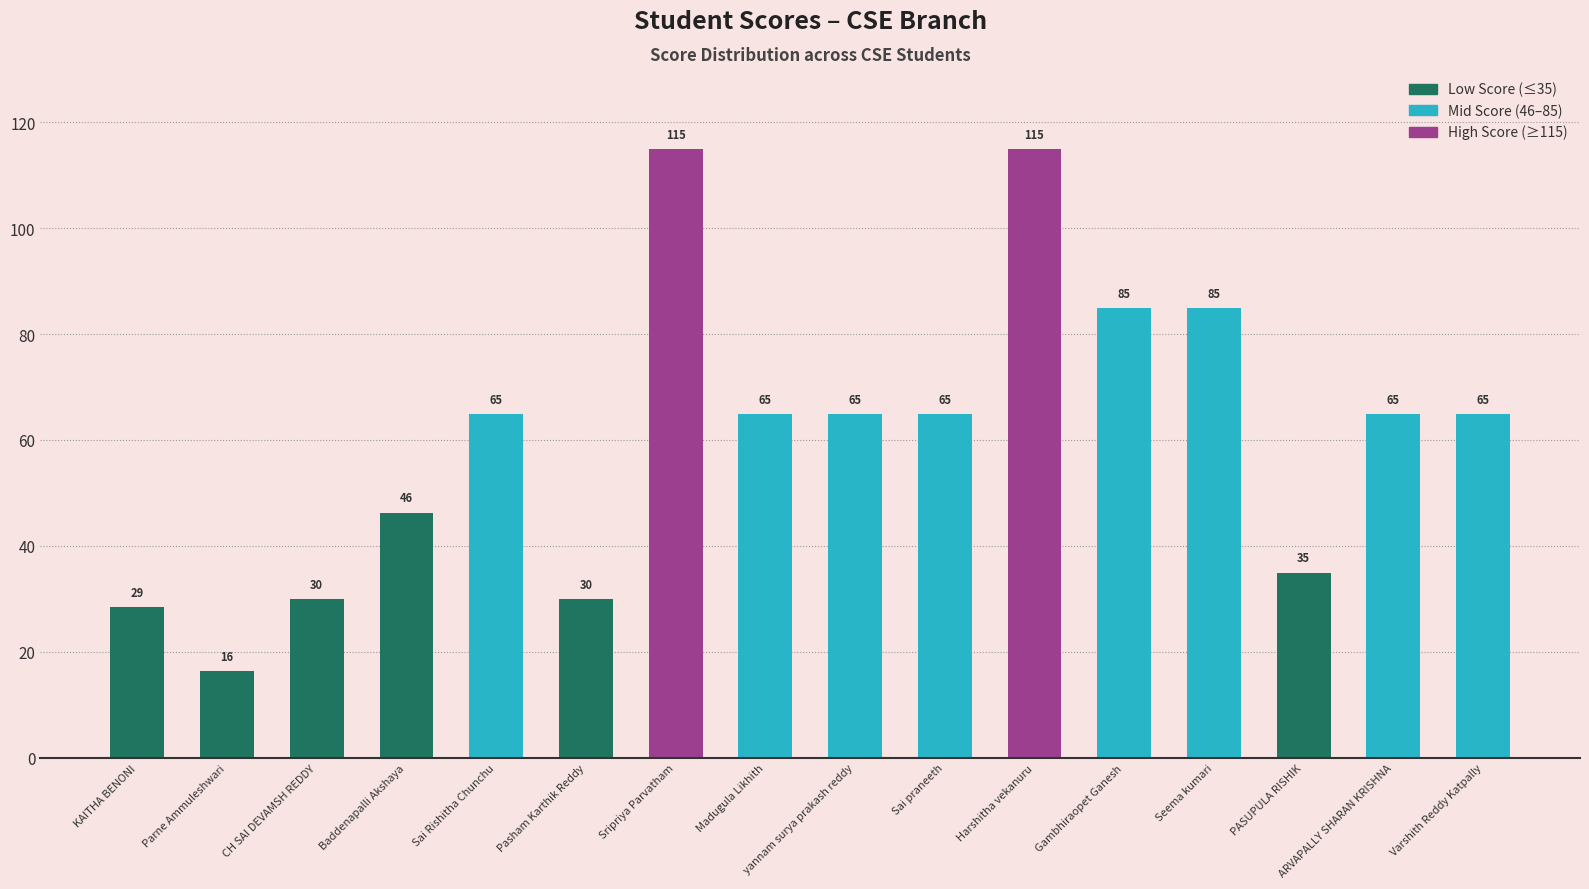

True or false: the data shows 109.9 at Sai praneeth.

False